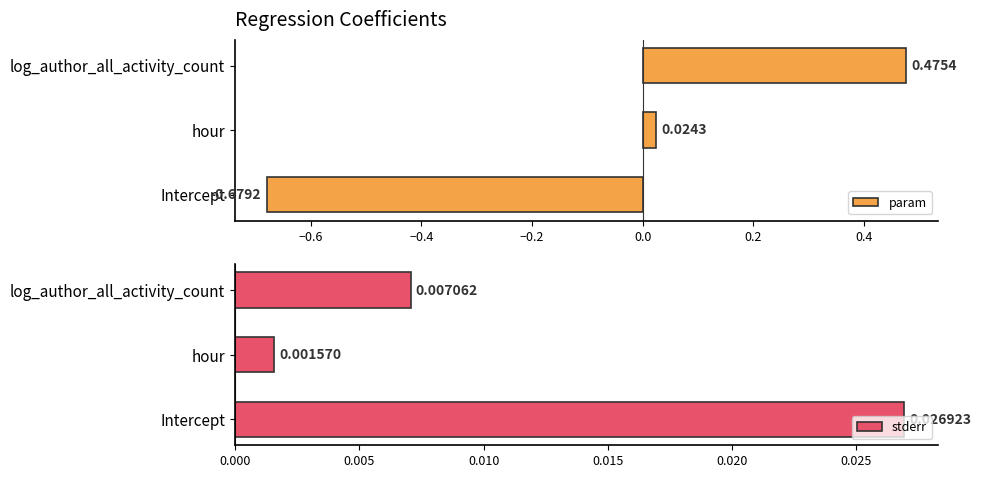

How many categories are shown in the chart?

3